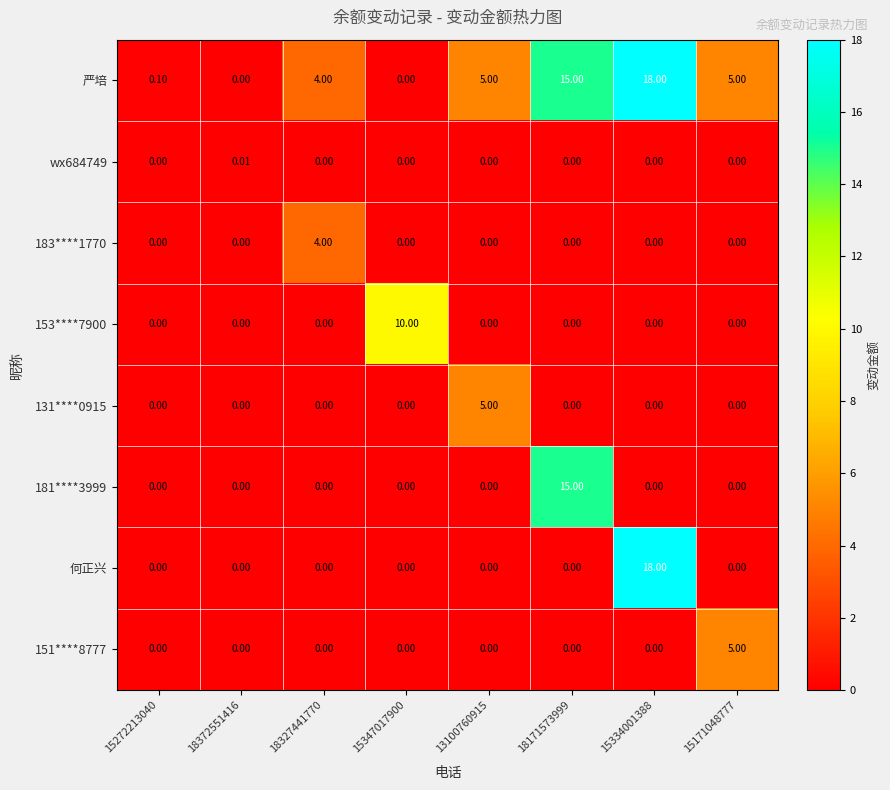

Which series has the largest total across all categories?

严培